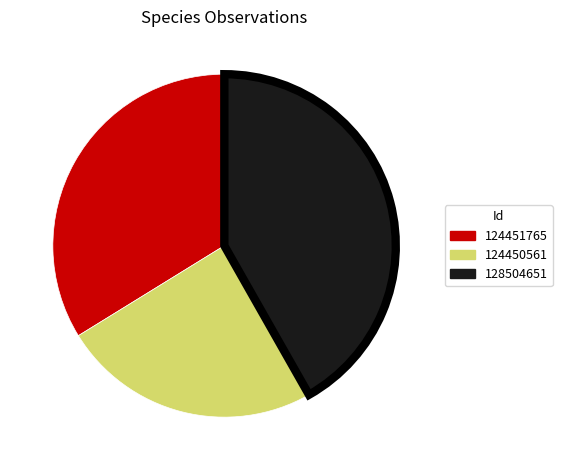

Which slice is the smallest?

124450561